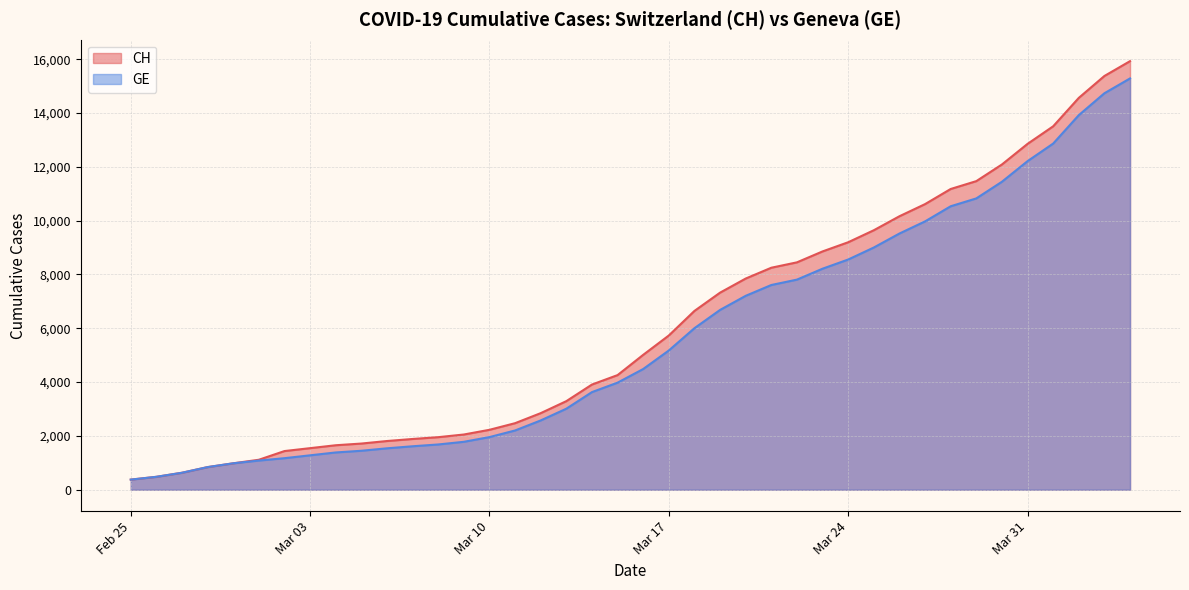

At 2020-03-23, list the series in order from smallest to largest.

GE, CH